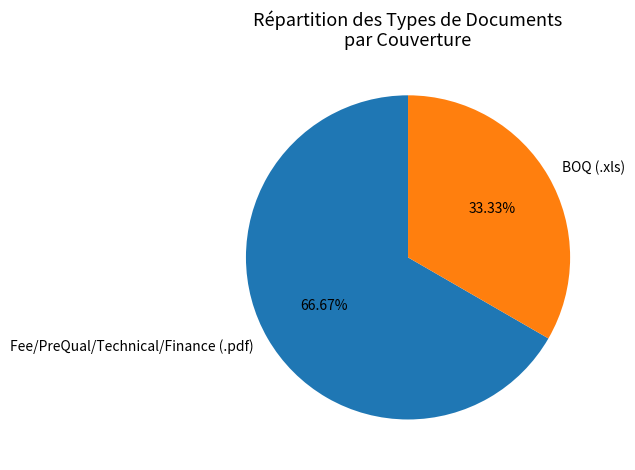

Count the number of slices in the pie.

2